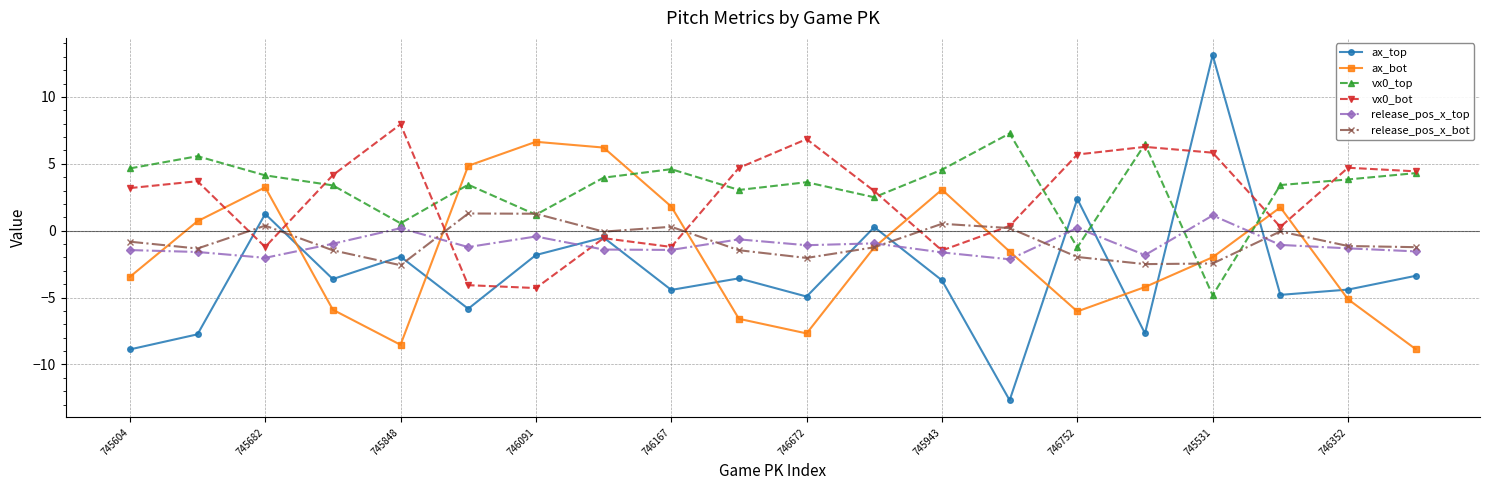

How many lines are shown in the chart?

6